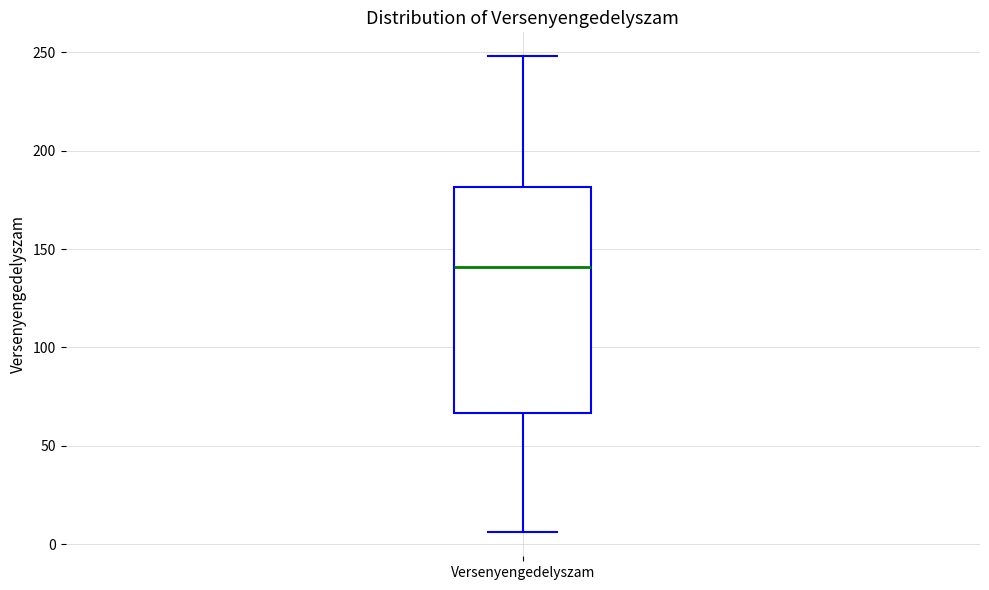

Where does the median line of the box for Versenyengedelyszam sit on the y-axis? The values are not printed on the chart, so give them approximately, as read against the axis.

140